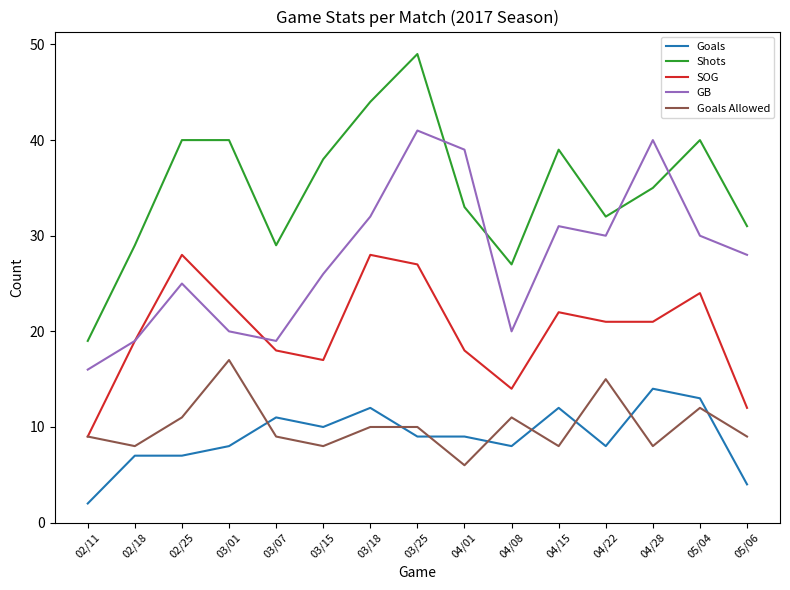

Which series has the largest range (max minus min)?

Shots